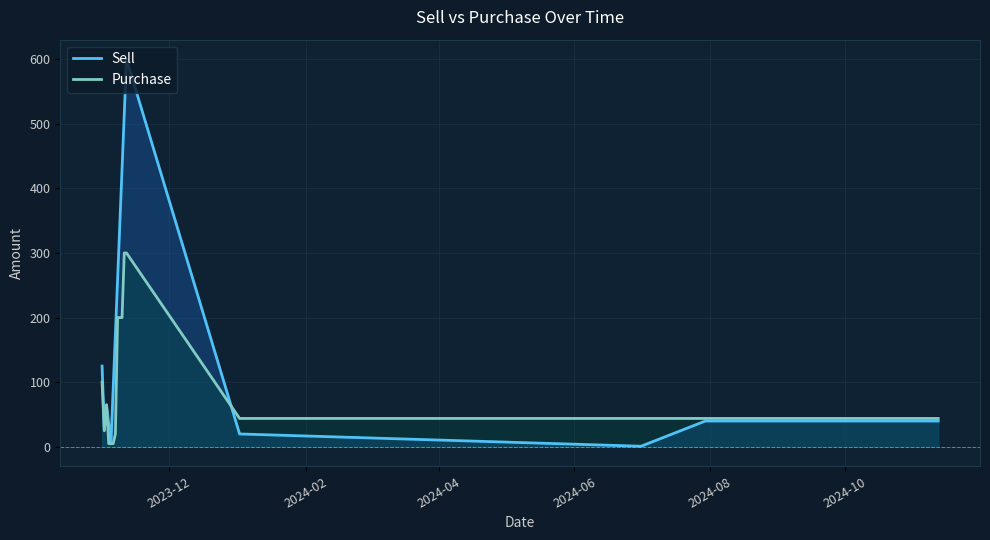

What is the highest value of the Purchase series?

300.0